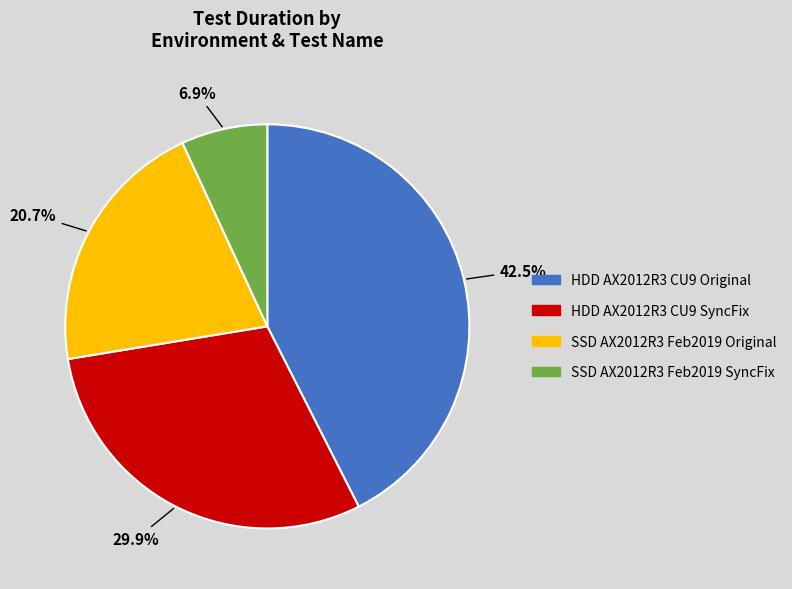

Does any single category account for the majority?

No